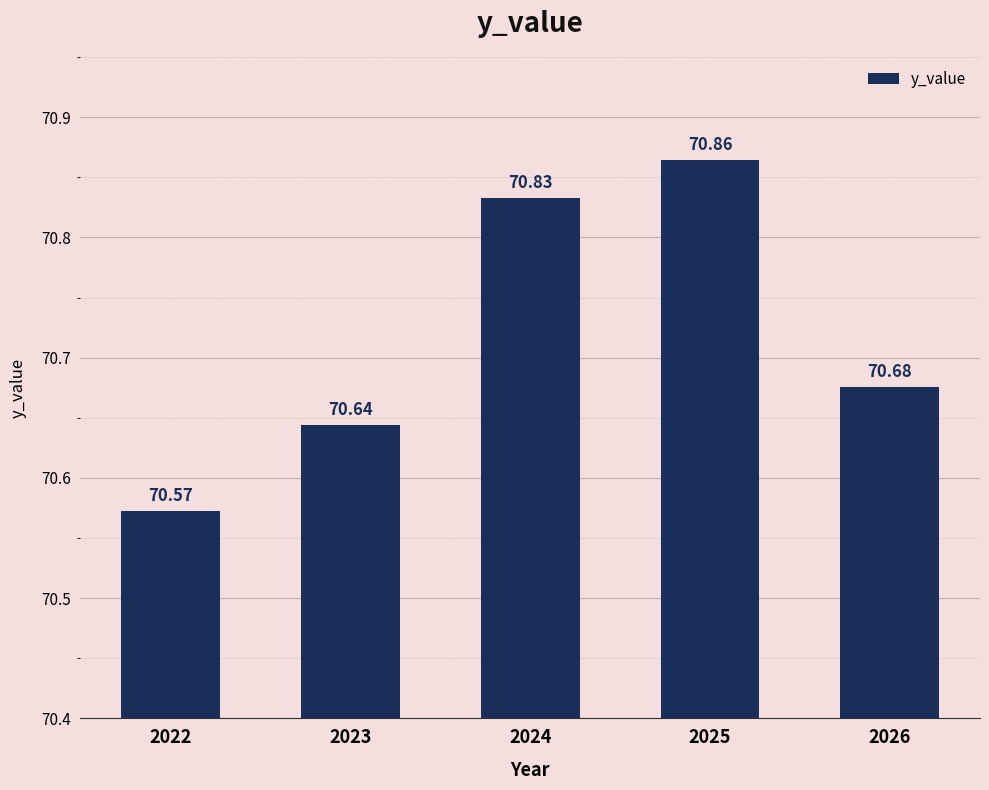

Where is the data nearest to the value 70?

2022